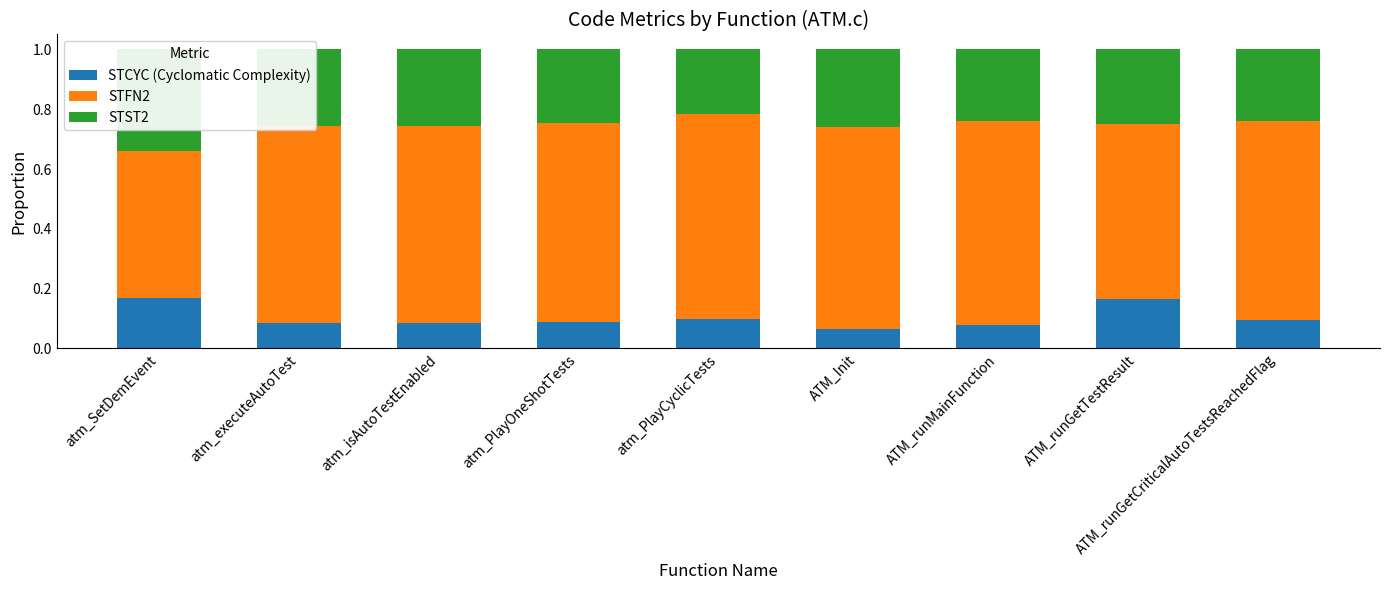

What are all the series names shown in the legend?

STCYC (Cyclomatic Complexity), STFN2, STST2